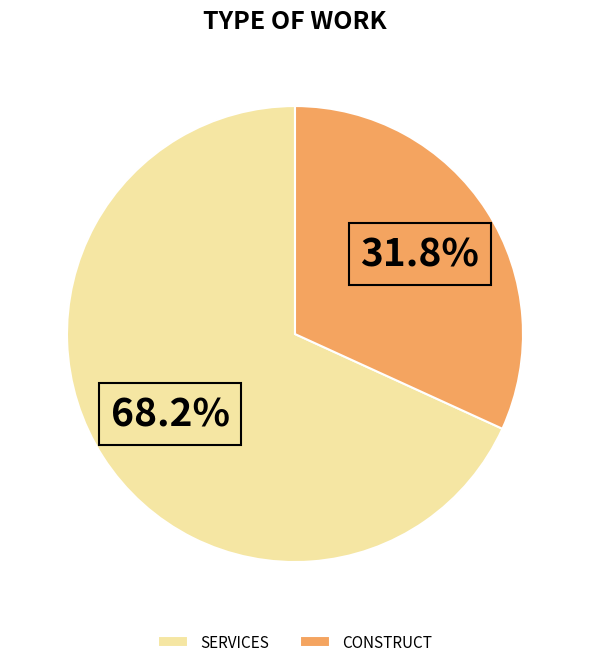

The CONSTRUCT slice represents 32% of the pie. True or false?

True